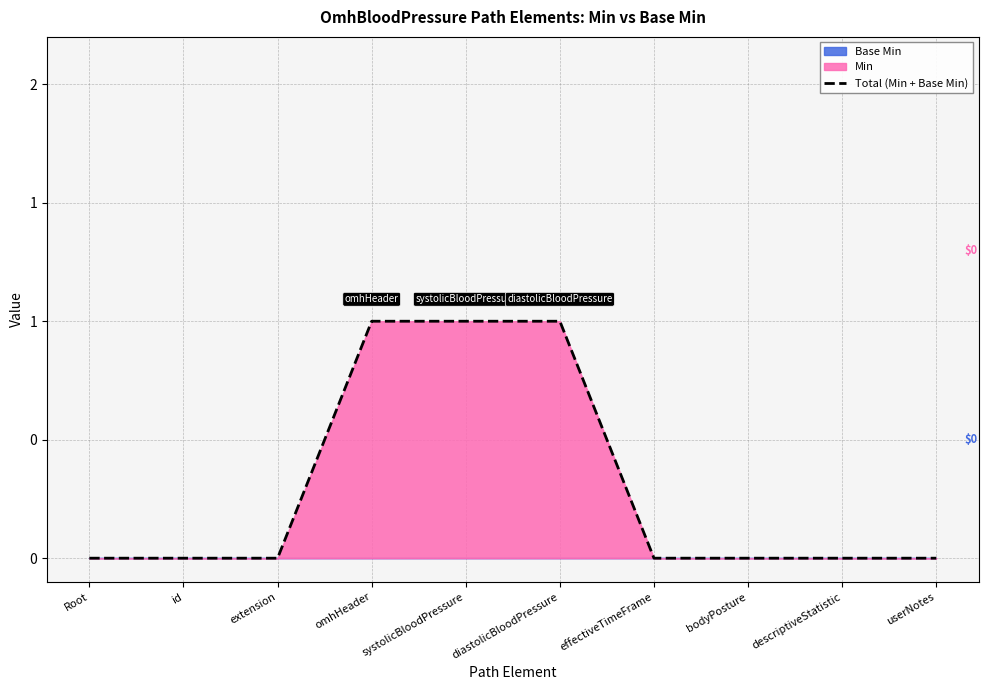

Reading left to right, extract all data points from this chart.

0	0	0	1	1	1	0	0	0	0